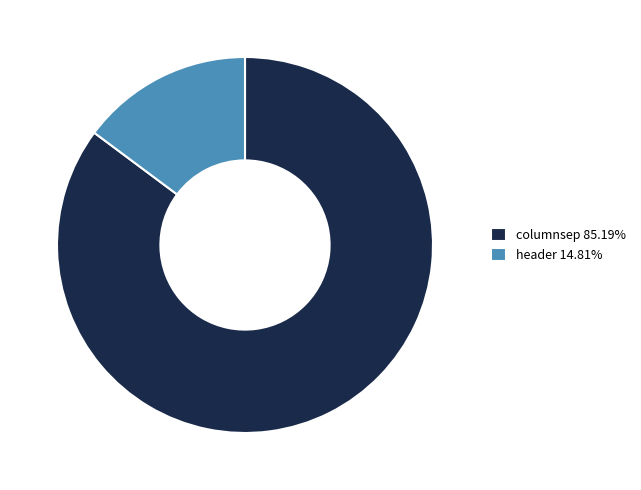

Is it true that header is 15% of the pie?

True